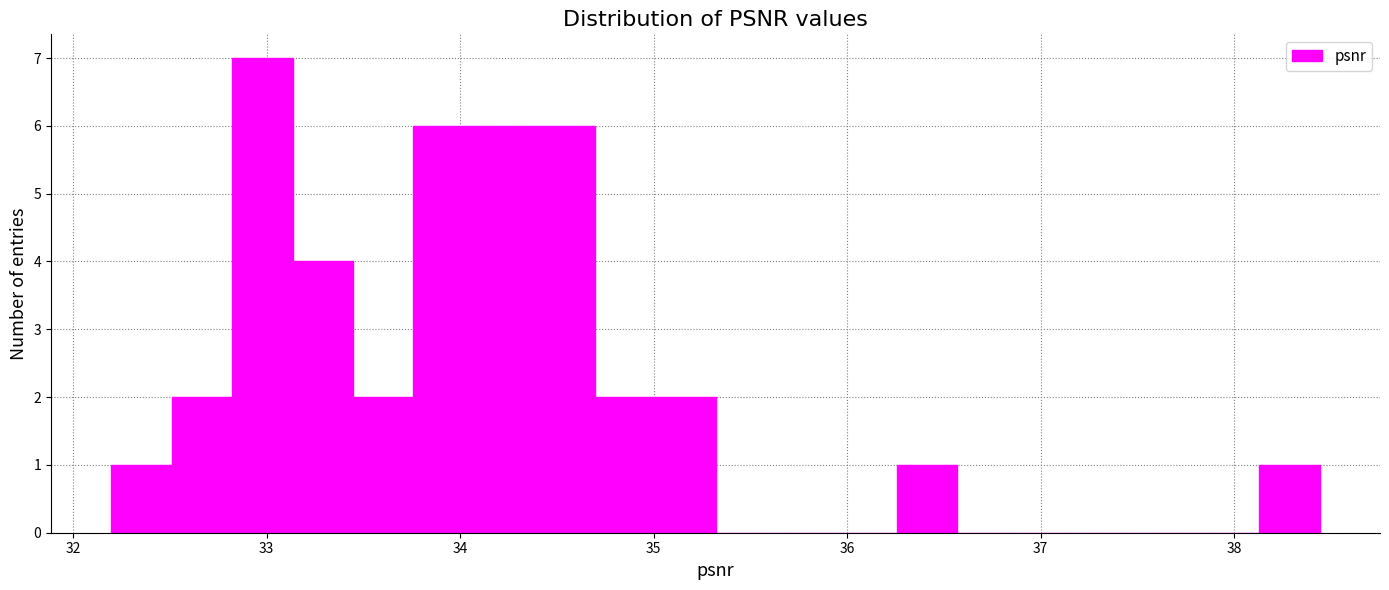

Around what value on the x-axis is the tallest bar? Give the approximate position of its centre, as read against the axis.

33.0